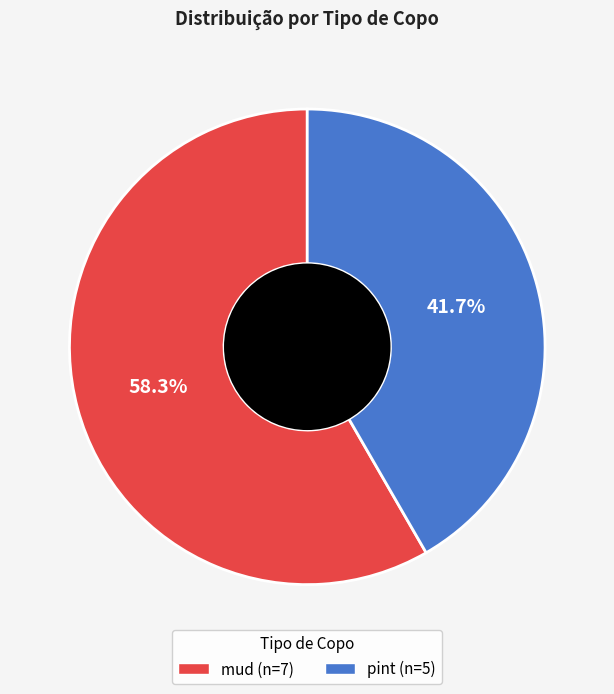

Rank the categories by value from highest to lowest.

mud, pint